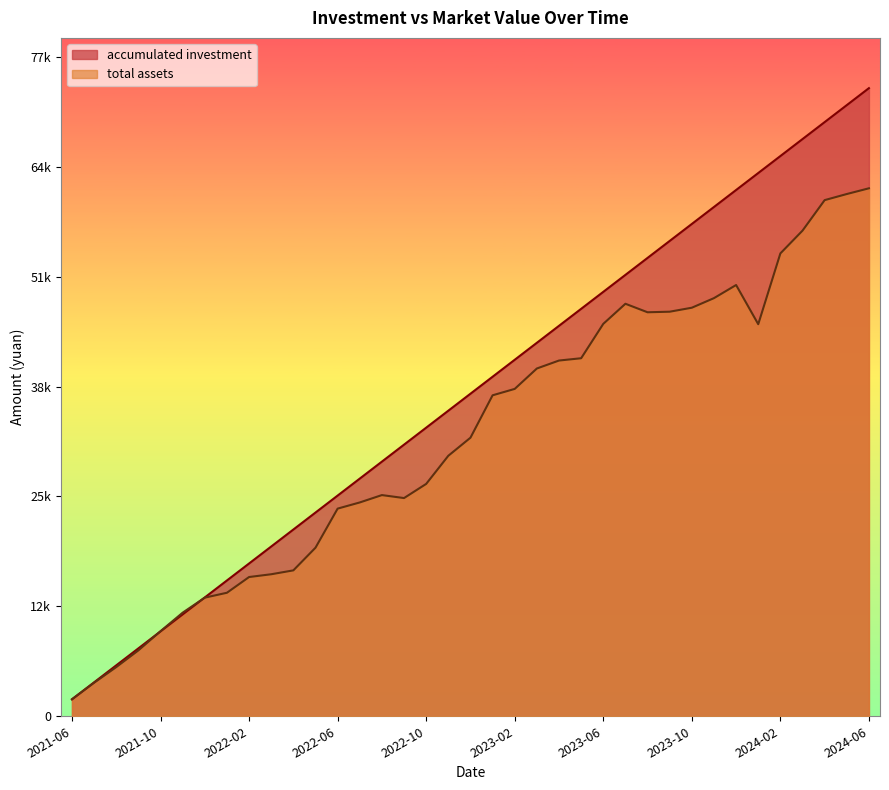

Which series has the largest total across all categories?

accumulated investment